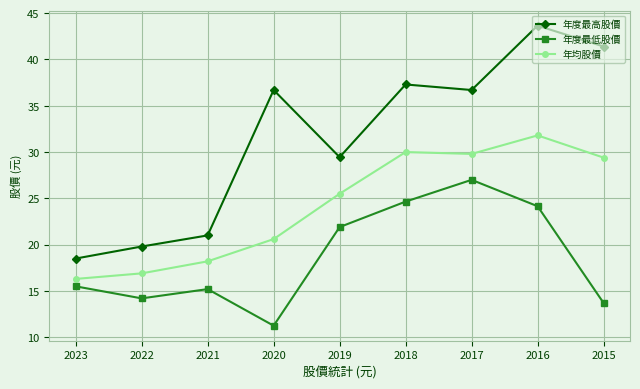

How many interior local valleys does the 年度最低股價 series have?

2